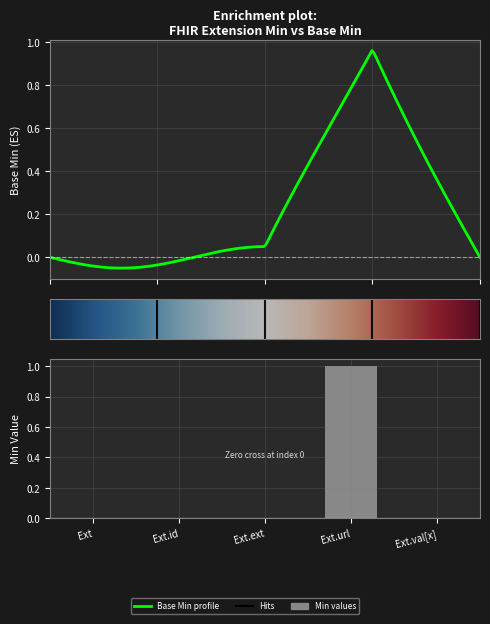

The chart shows a value of 1 at Ext.url. True or false?

True